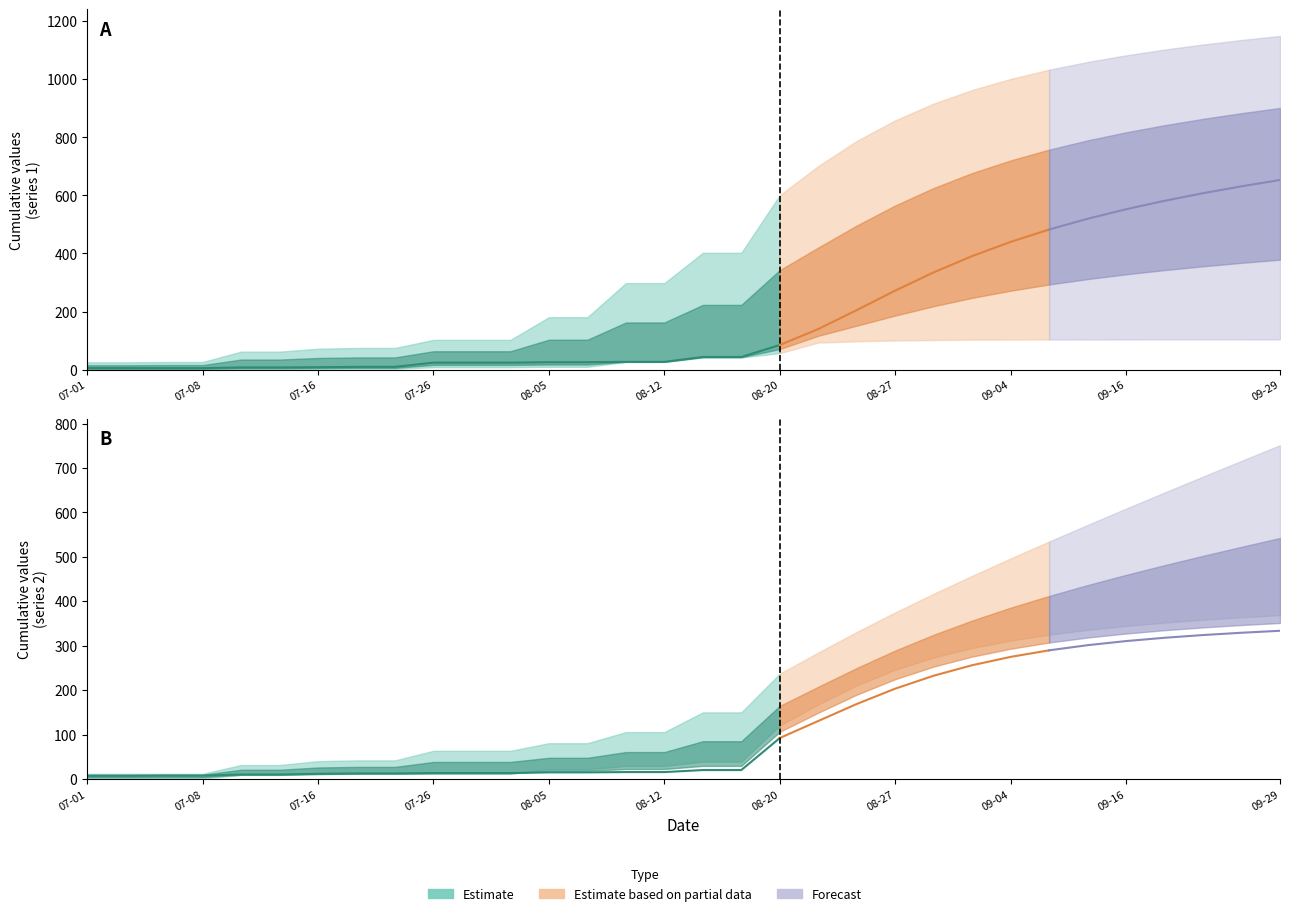

Rank the series by their maximum value, from lowest to highest.

low, mean, high